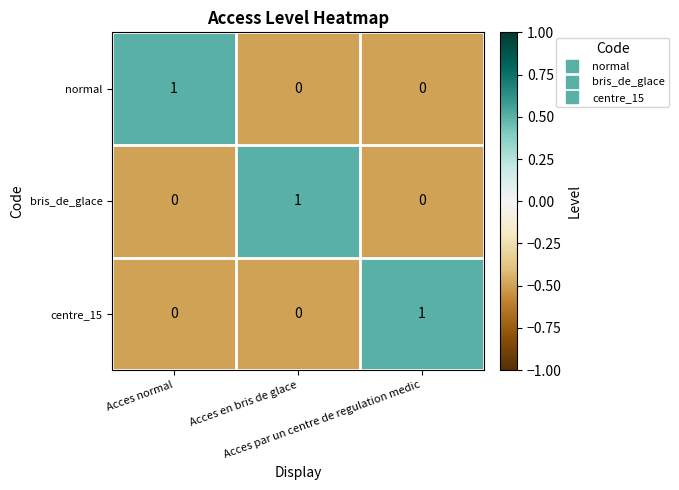

What is the total value across all series at Acces par un centre de regulation medic?

1